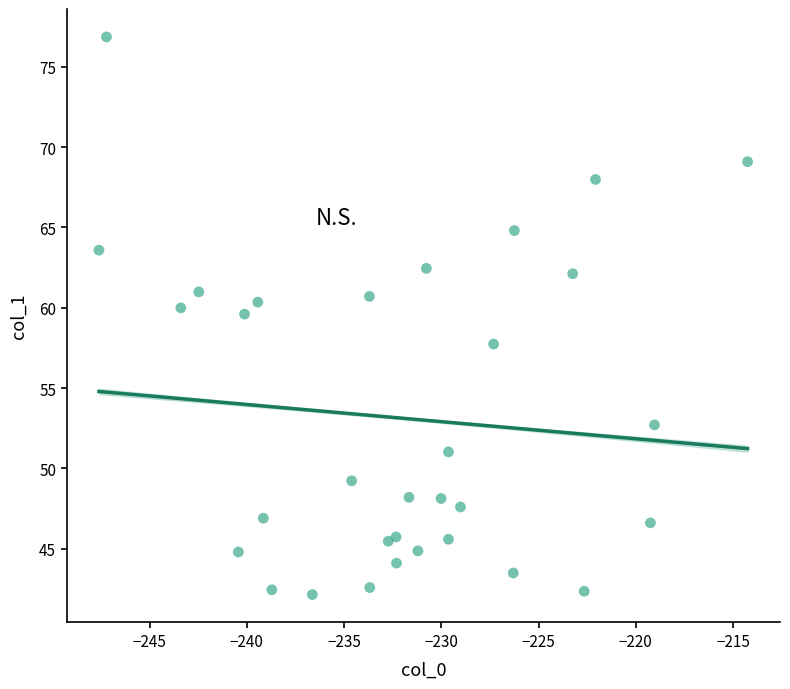

What Y value in the scatter plot is closest to 59?

59.6